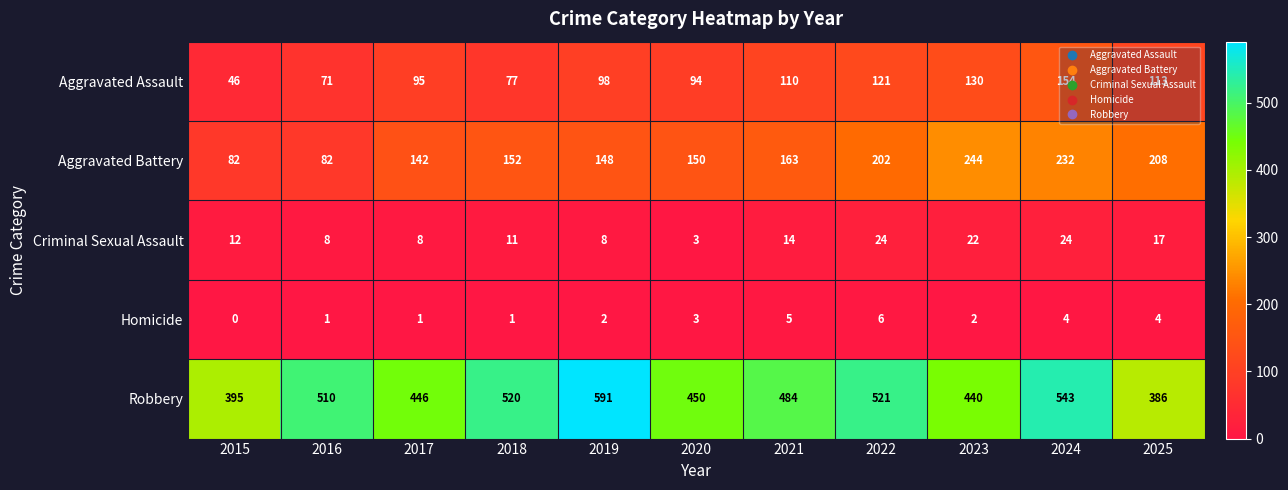

True or false: Criminal Sexual Assault has a value of 8 at 2016.

True